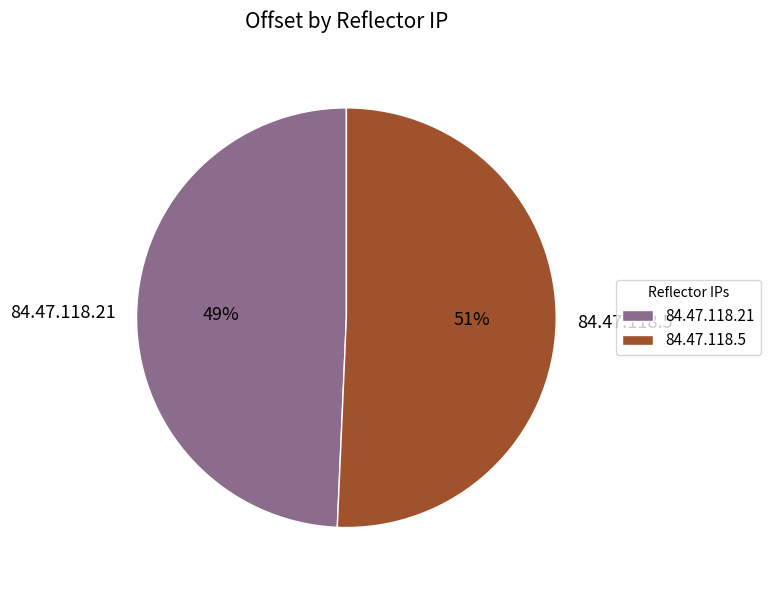

The 84.47.118.5 slice represents 51% of the pie. True or false?

True